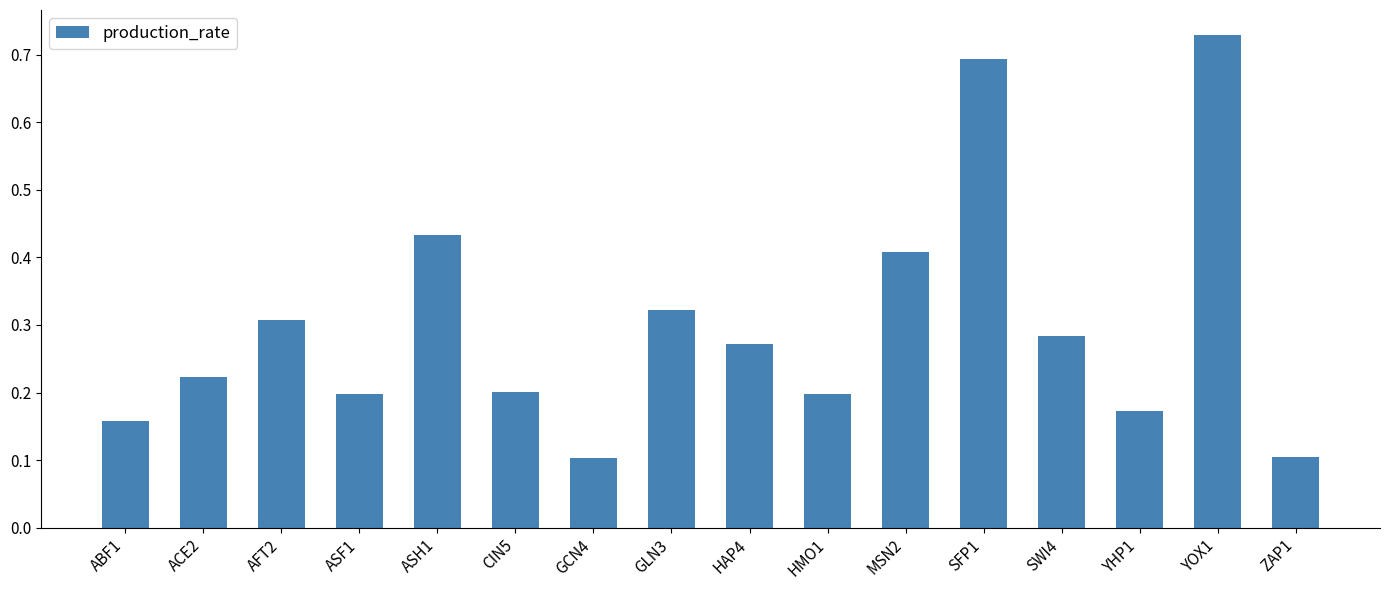

At which category does the chart reach its peak across all series?

YOX1